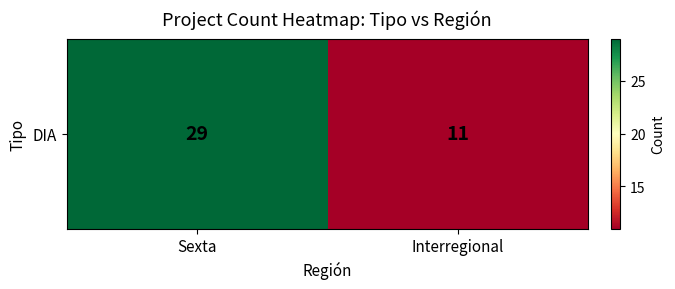

What is the average value?

20